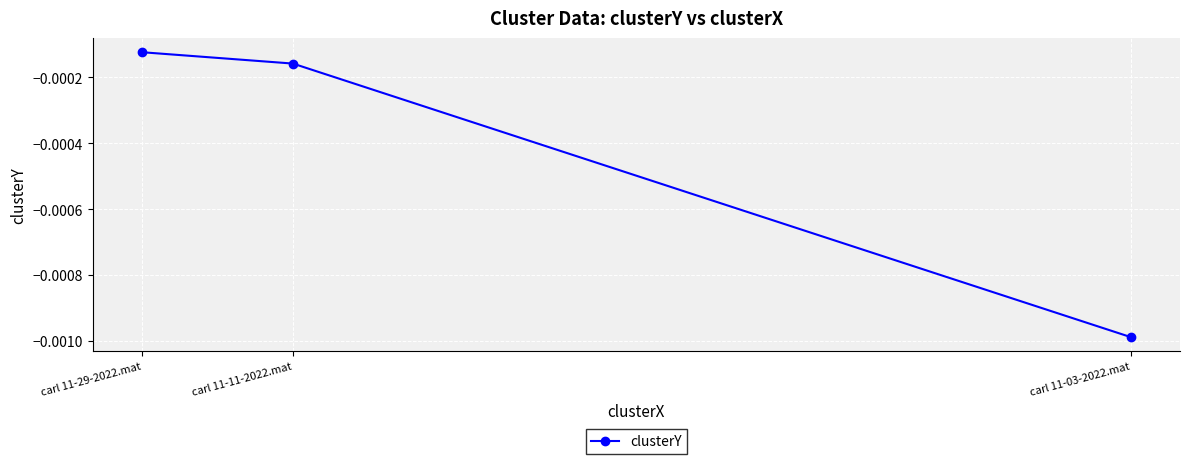

Is it true that the value at carl 11-03-2022.mat is -0.0?

False